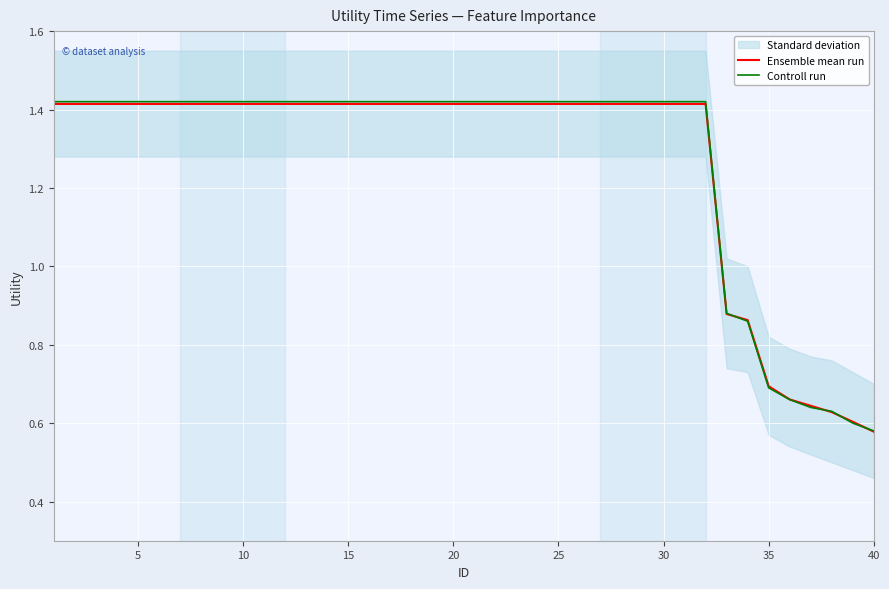

List the series in order of their peak value, lowest first.

Ensemble mean run, Controll run